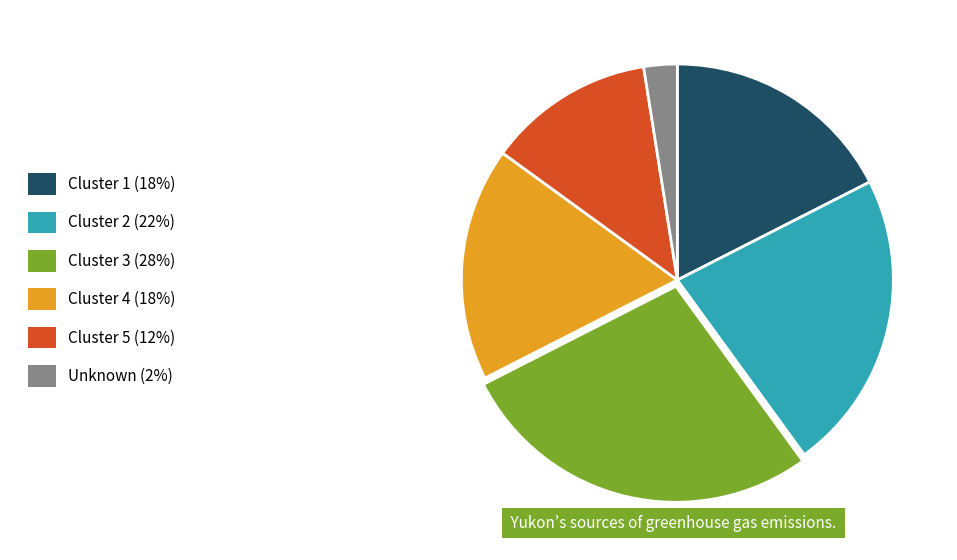

Does any single category account for the majority?

No